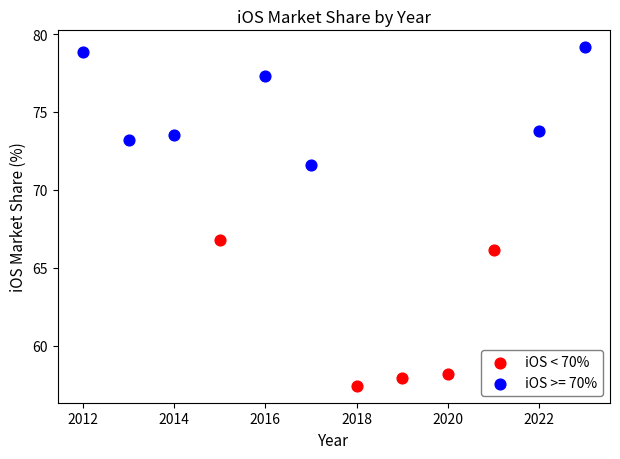

Which series reaches the maximum Y coordinate?

iOS >= 70%